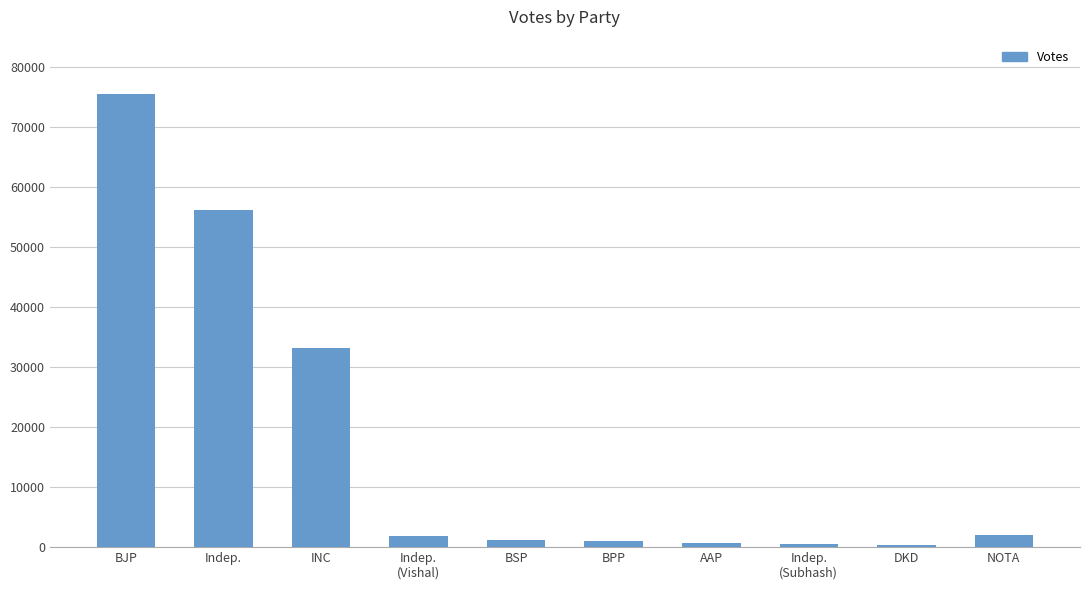

The value at BJP is 110703. True or false?

False